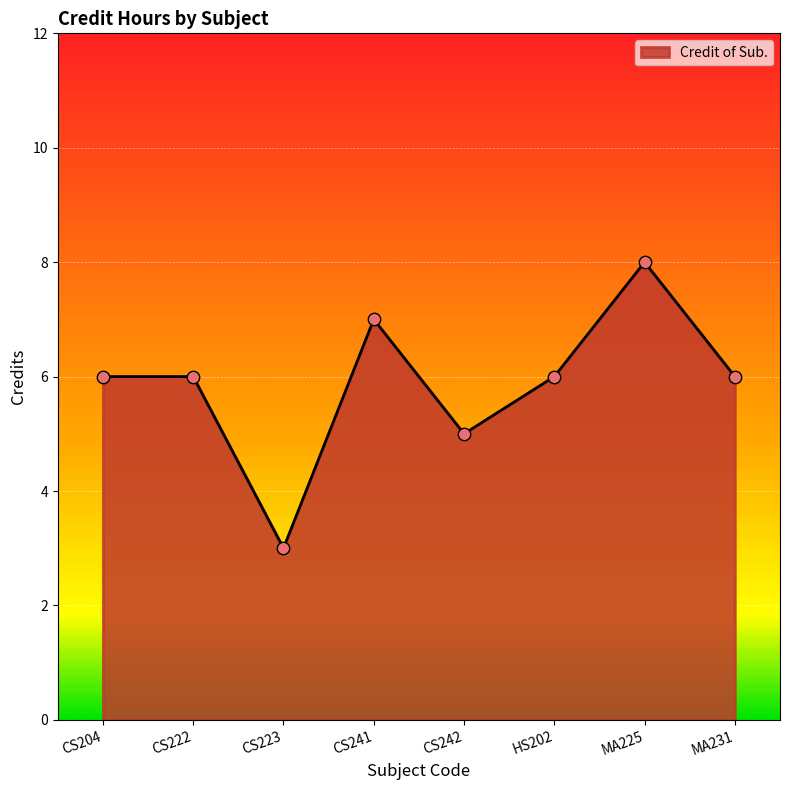

What is the change in value from CS242 to HS202?

+1